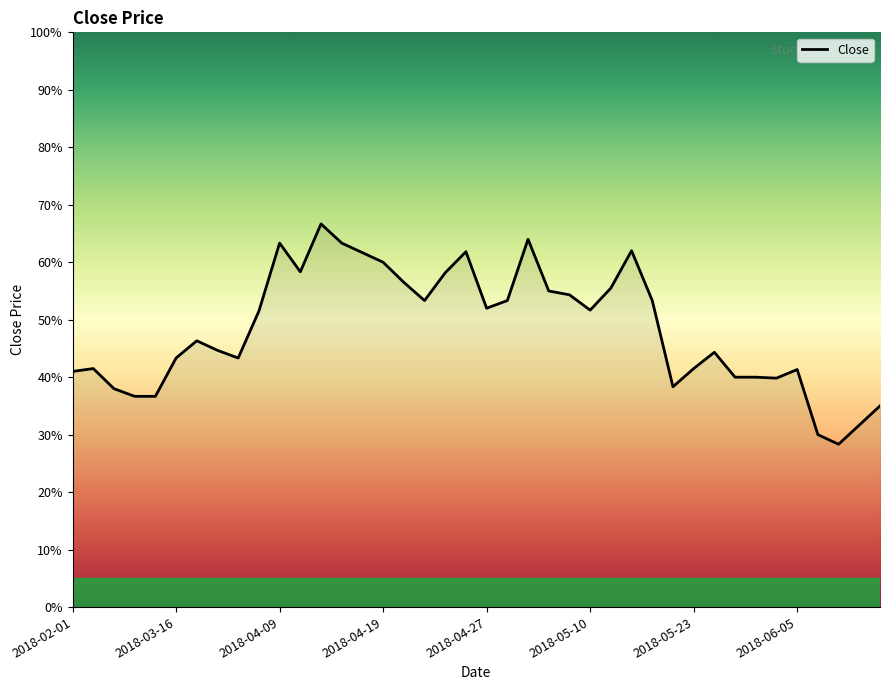

Does the chart display data point markers on the line(s)?

No